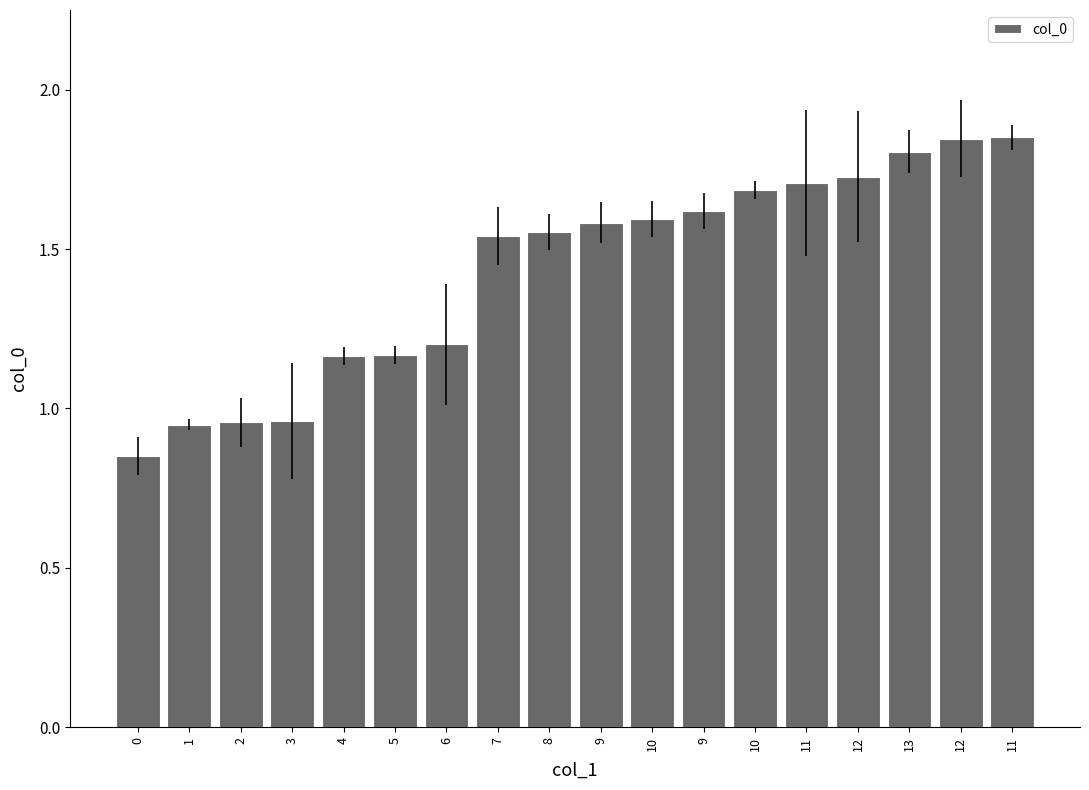

What is the greatest value displayed?

1.9